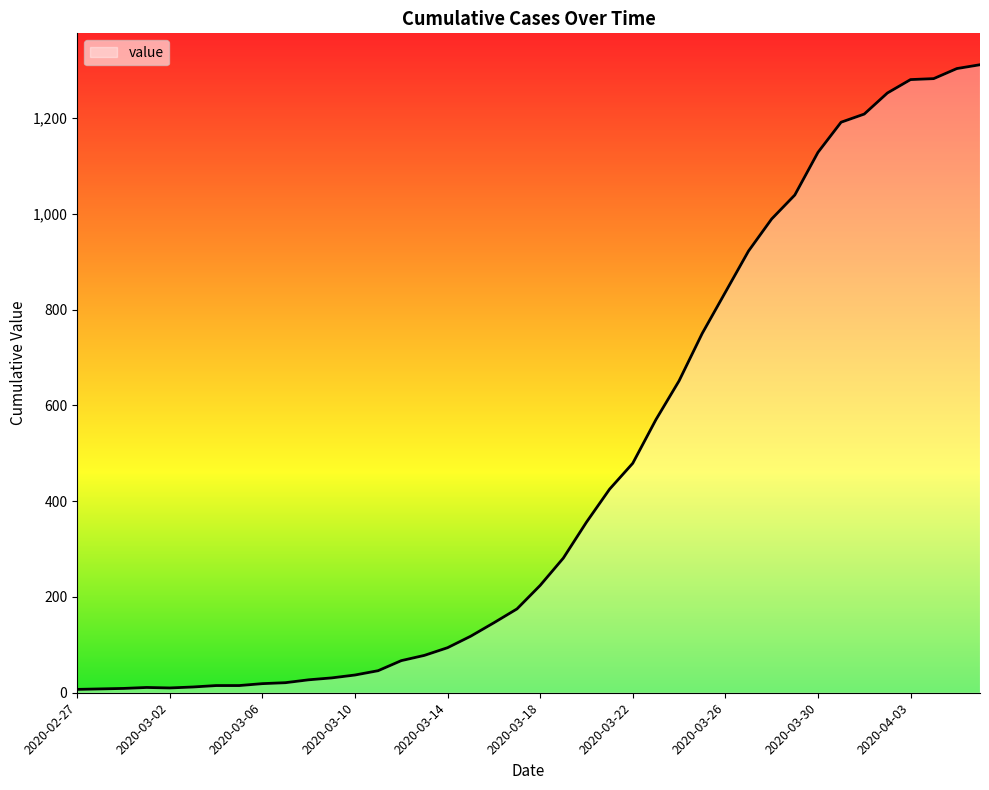

What is the greatest value displayed?

1311